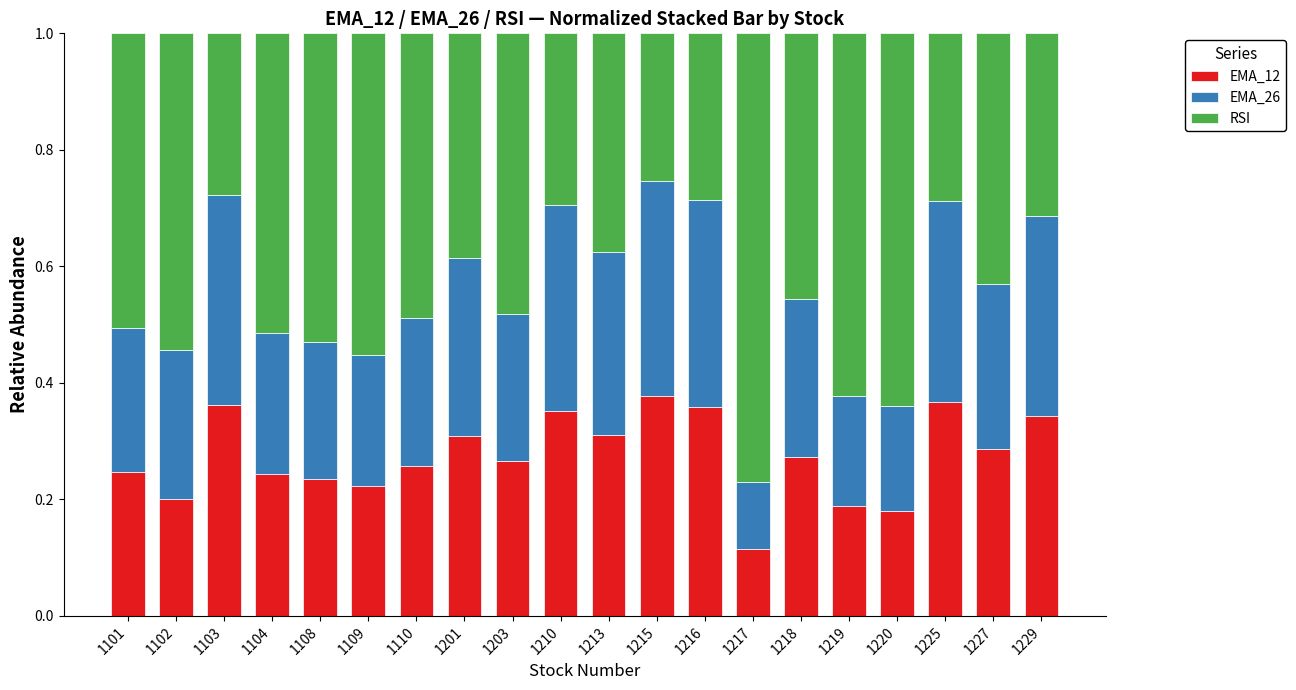

At which label does EMA_12 reach its minimum?

1217